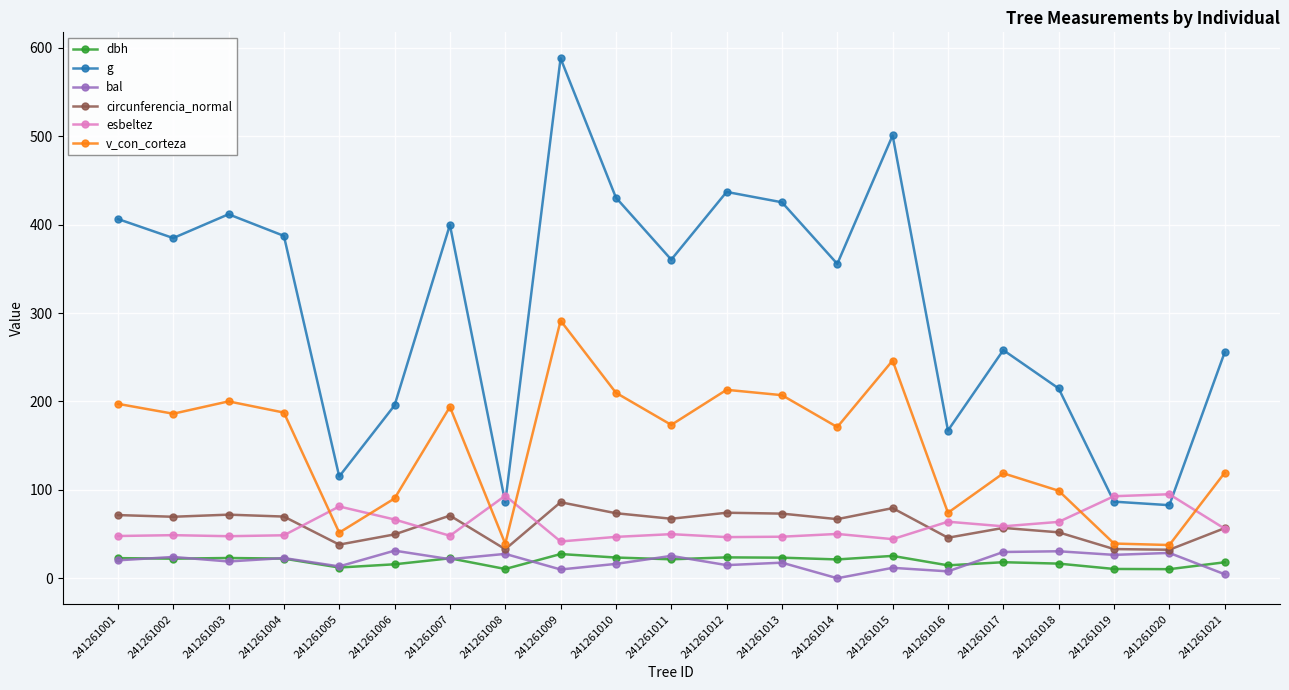

The value of esbeltez at 241261010 is 46.8. True or false?

True